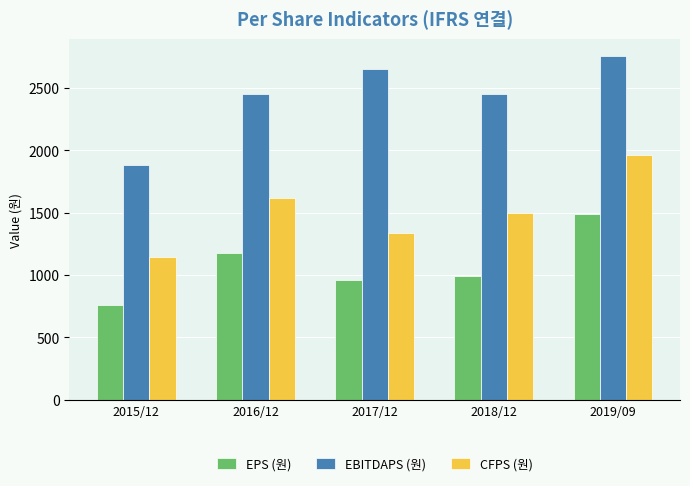

List the series in order of their overall mean, lowest first.

EPS (원), CFPS (원), EBITDAPS (원)